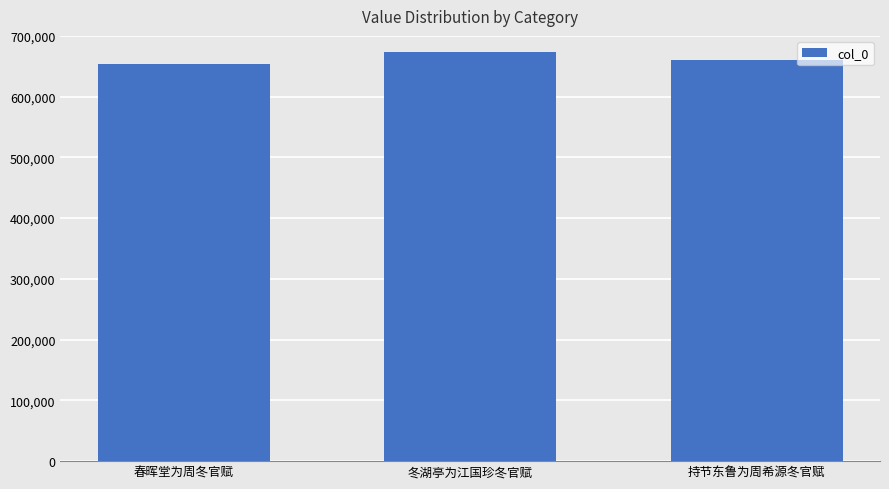

What is the label of the 2nd bar from the left?

冬湖亭为江国珍冬官赋